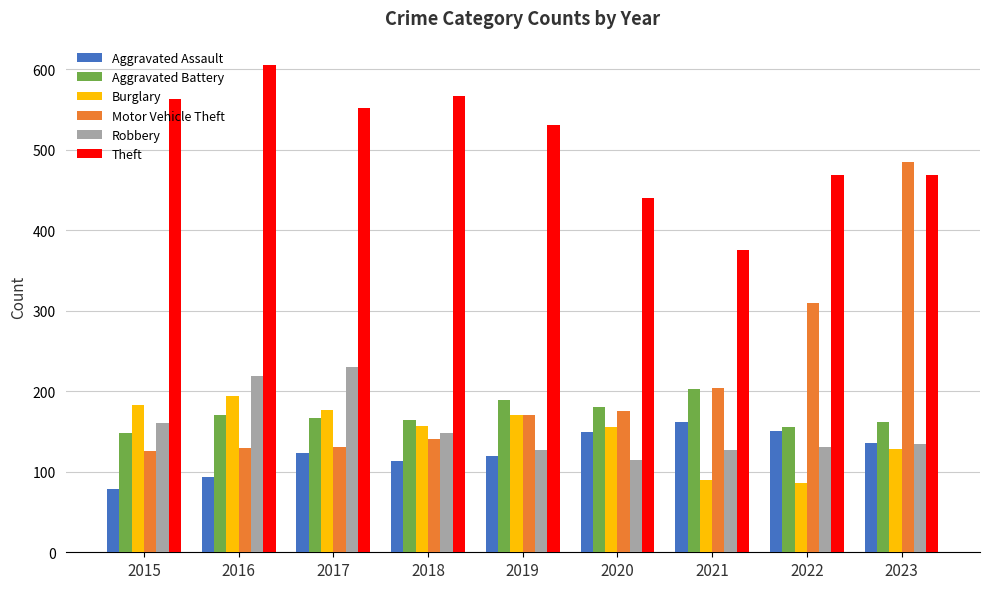

Are the bars horizontal?

No